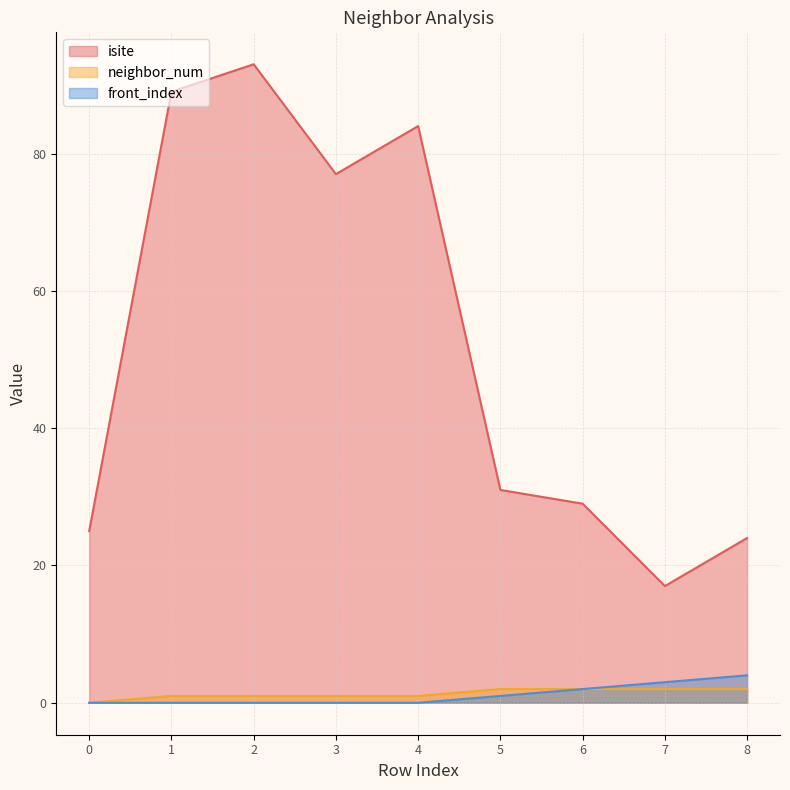

Does the chart display data point markers on the line(s)?

No